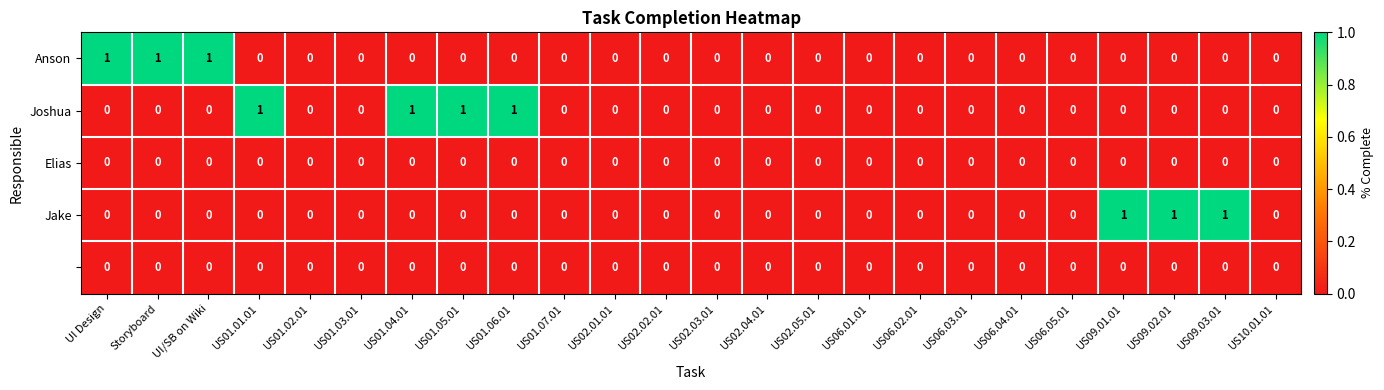

Which series has the largest total across all categories?

Joshua